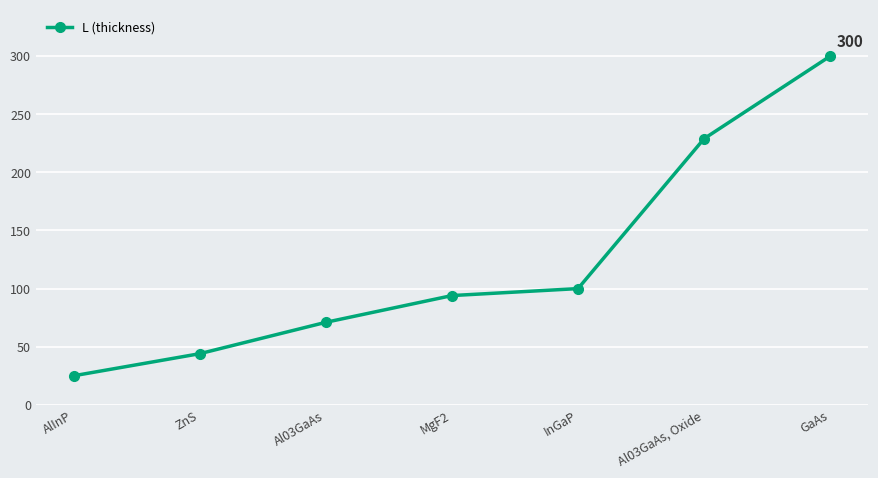

Is it true that the value at Al03GaAs, Oxide is 229?

True